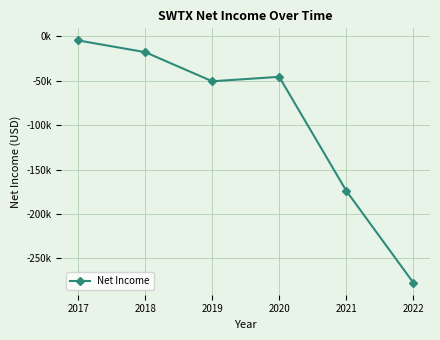

List the labels in order of value, smallest first.

2022, 2021, 2019, 2020, 2018, 2017